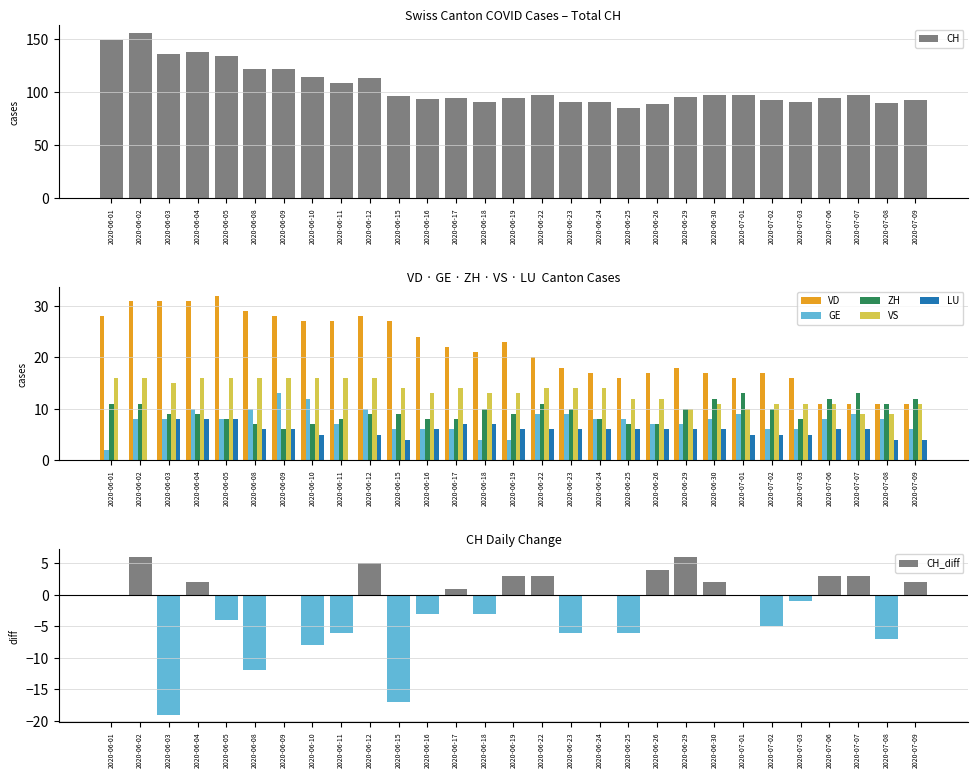

How many categories are shown in the chart?

29